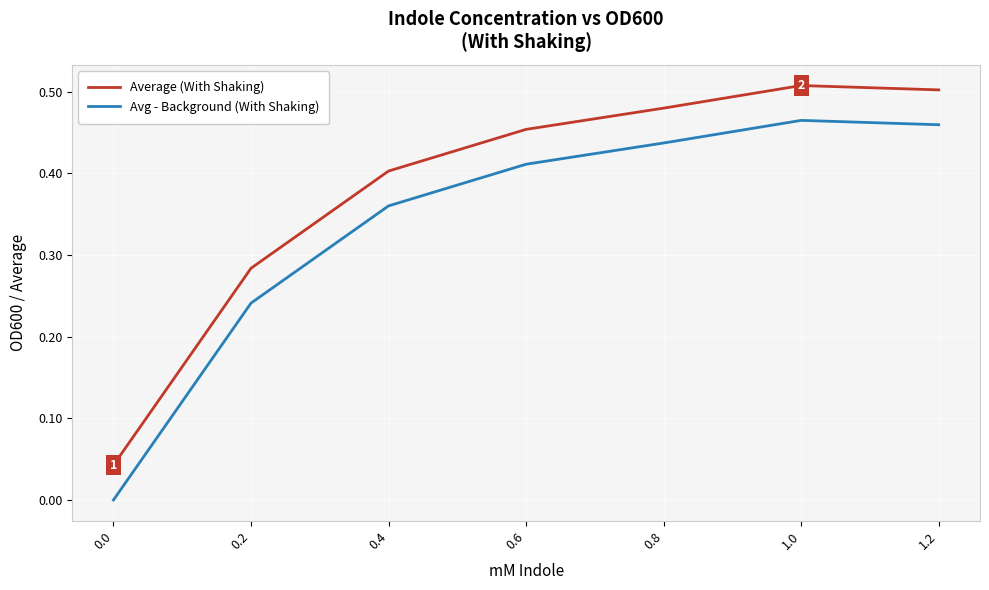

True or false: Average (With Shaking) and Avg - Background (With Shaking) intersect in this chart.

False